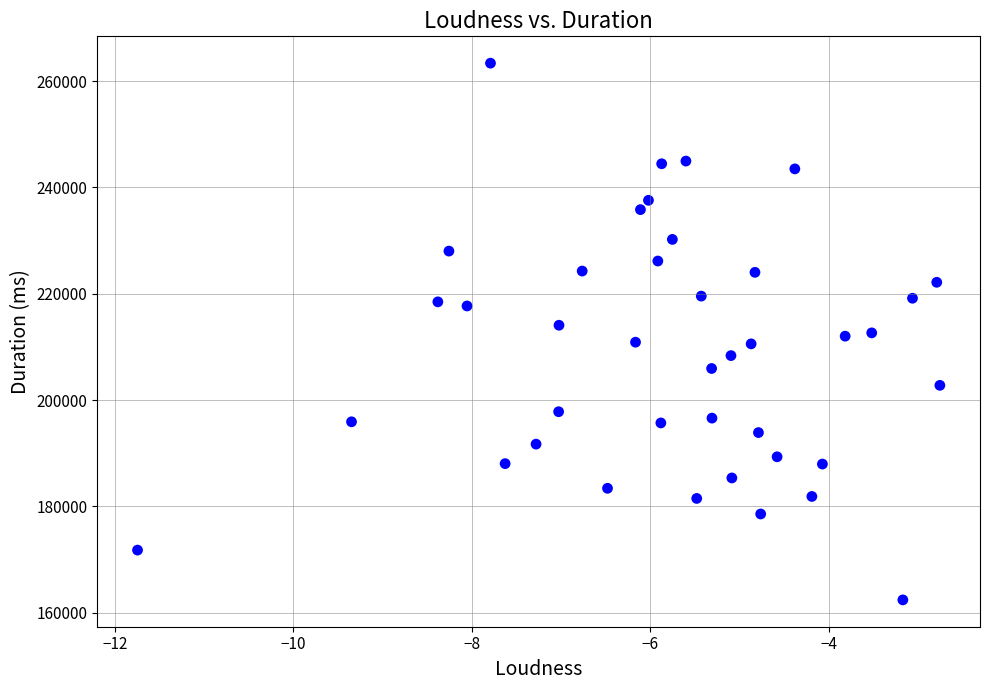

What is the range of Y values (max minus min)?

100948